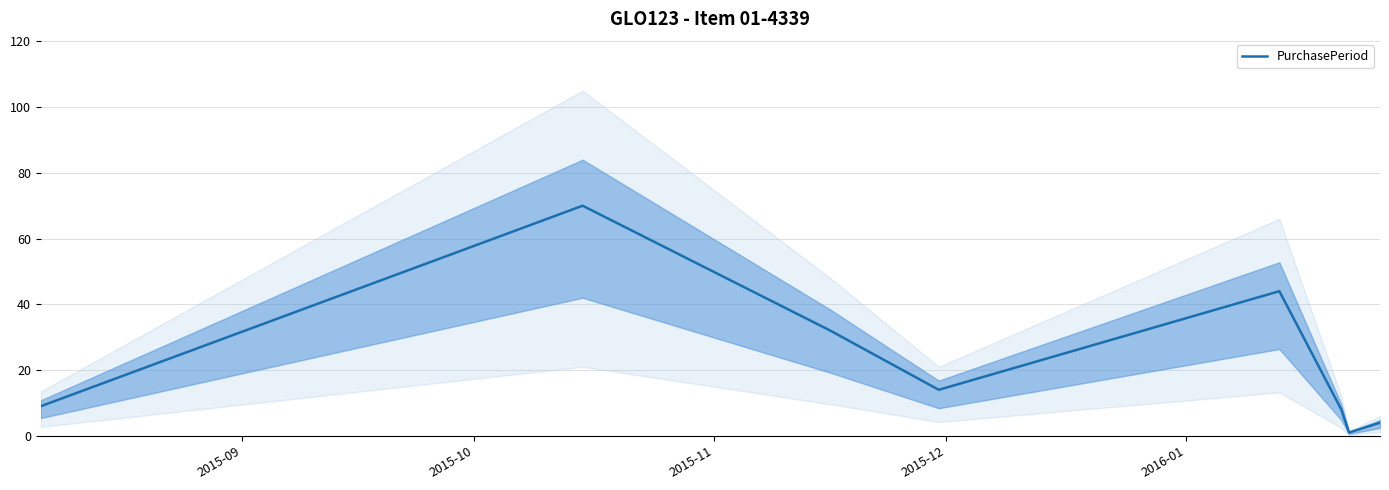

True or false: the data shows 14 at 2015-12.

True